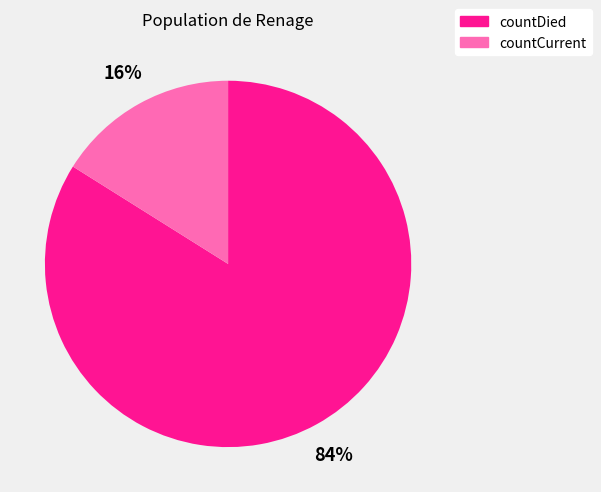

True or false: countDied accounts for 84% of the total.

True